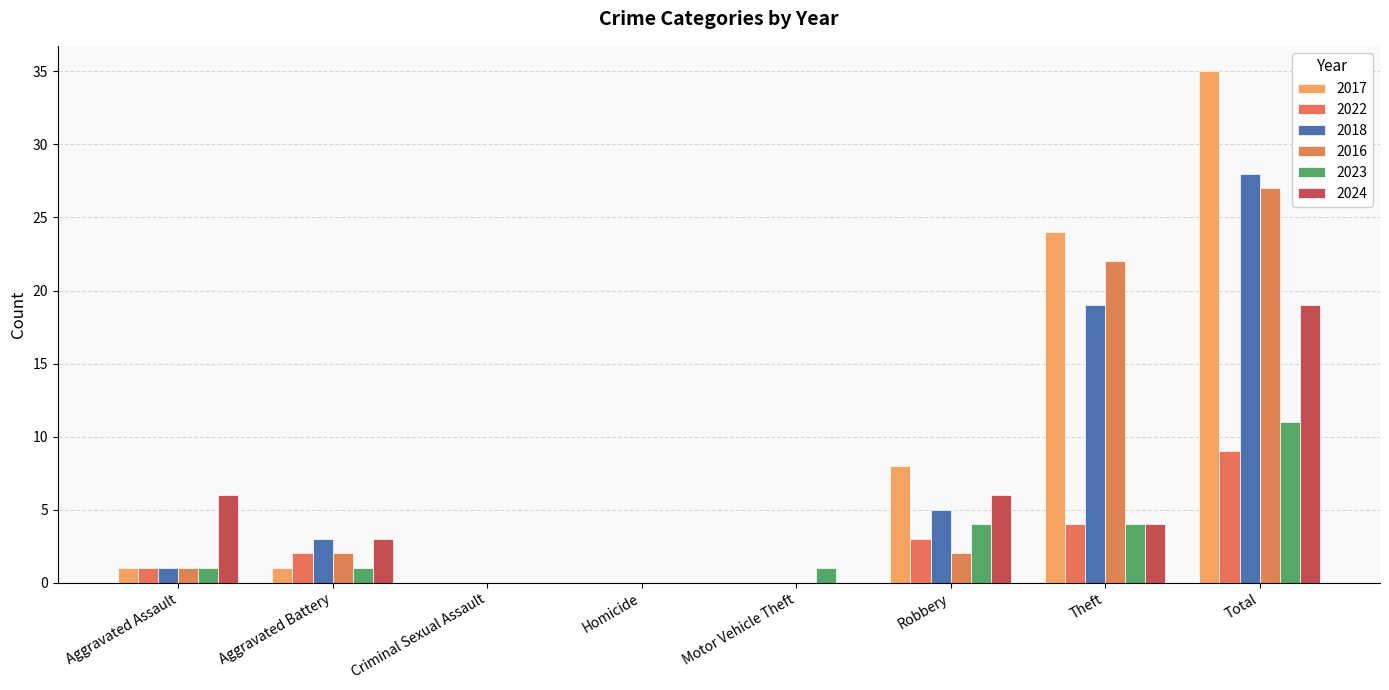

Reading left to right, extract all data points from this chart.

2017: Aggravated Assault=1	Aggravated Battery=1	Criminal Sexual Assault=0	Homicide=0	Motor Vehicle Theft=0	Robbery=8	Theft=24	Total=35
2022: Aggravated Assault=1	Aggravated Battery=2	Criminal Sexual Assault=0	Homicide=0	Motor Vehicle Theft=0	Robbery=3	Theft=4	Total=9
2018: Aggravated Assault=1	Aggravated Battery=3	Criminal Sexual Assault=0	Homicide=0	Motor Vehicle Theft=0	Robbery=5	Theft=19	Total=28
2016: Aggravated Assault=1	Aggravated Battery=2	Criminal Sexual Assault=0	Homicide=0	Motor Vehicle Theft=0	Robbery=2	Theft=22	Total=27
2023: Aggravated Assault=1	Aggravated Battery=1	Criminal Sexual Assault=0	Homicide=0	Motor Vehicle Theft=1	Robbery=4	Theft=4	Total=11
2024: Aggravated Assault=6	Aggravated Battery=3	Criminal Sexual Assault=0	Homicide=0	Motor Vehicle Theft=0	Robbery=6	Theft=4	Total=19